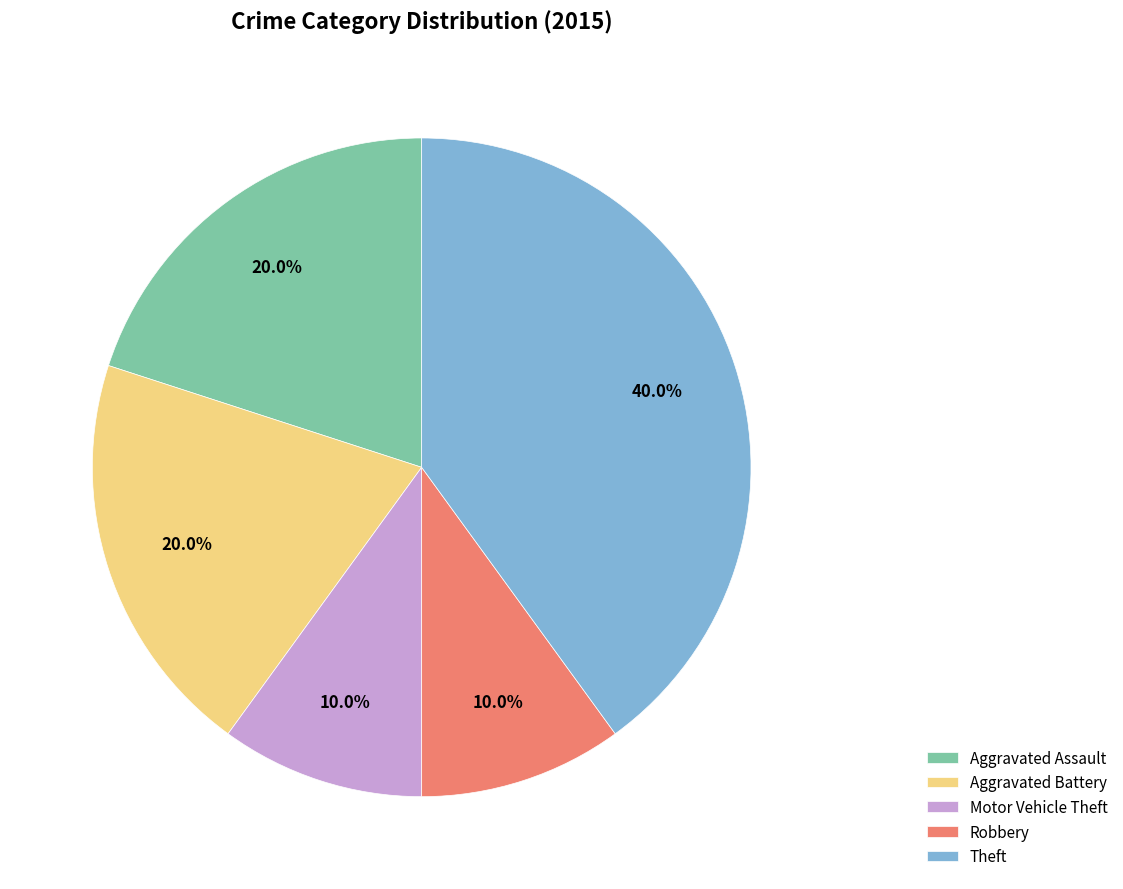

Between Aggravated Assault and Robbery, which is larger?

Aggravated Assault